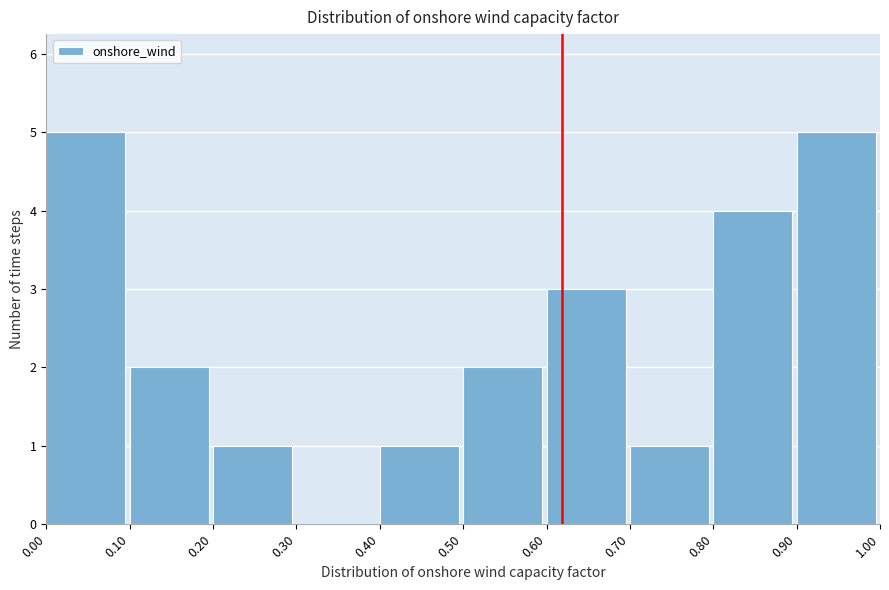

Reading left to right, list every bar in this chart as the range it spans on the x-axis followed by its height. The values are not printed on the chart, so give them approximately, as read against the axis.

0.00 to 0.10: 5
0.10 to 0.20: 2
0.20 to 0.30: 1
0.30 to 0.40: 0
0.40 to 0.50: 1
0.50 to 0.60: 2
0.60 to 0.70: 3
0.70 to 0.80: 1
0.80 to 0.90: 4
0.90 to 1.00: 5